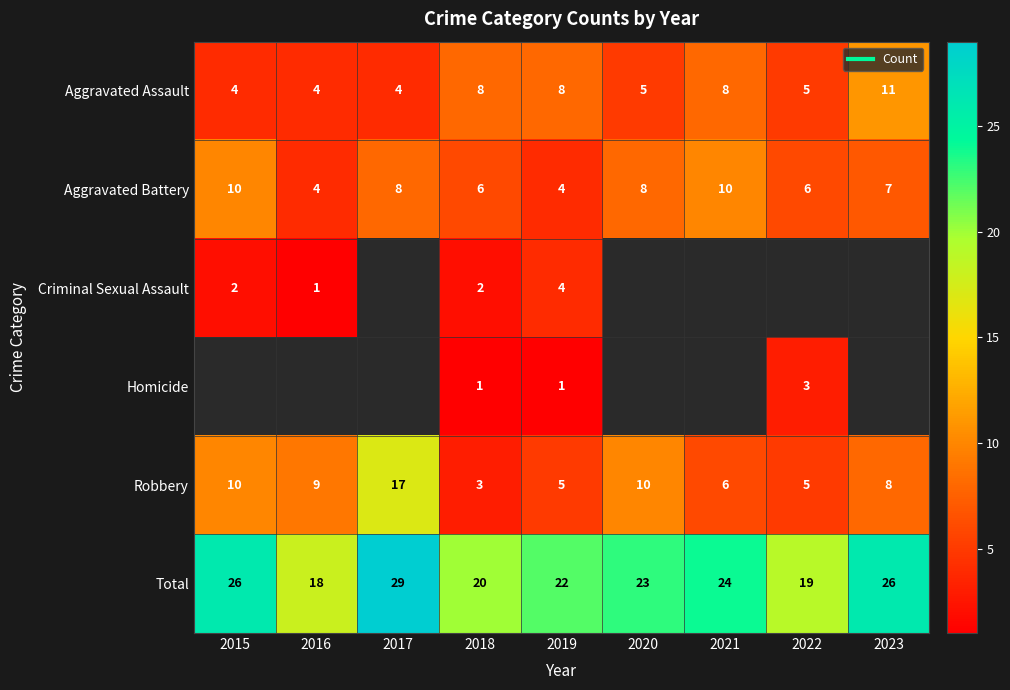

Which series has the largest range (max minus min)?

Robbery